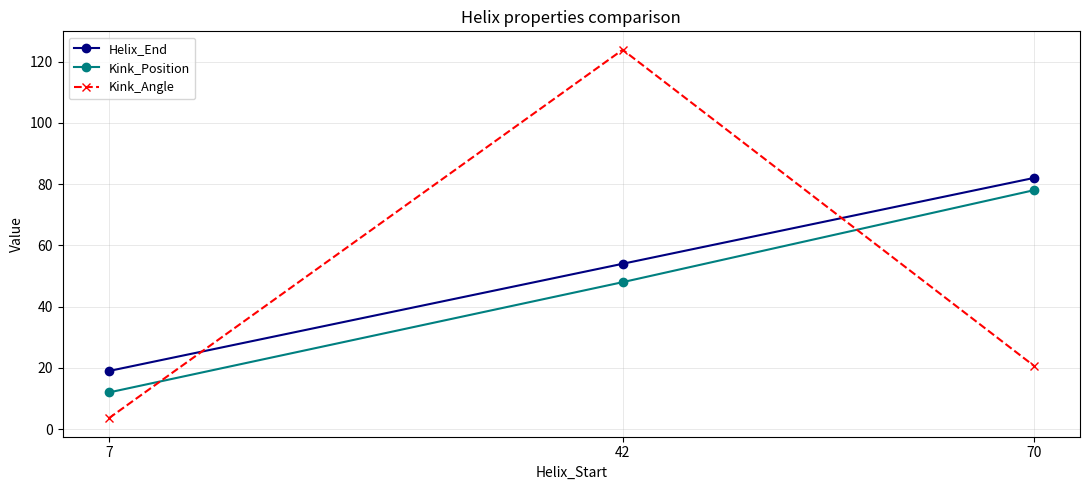

Which series changed the most between 42 and 70?

Kink_Angle